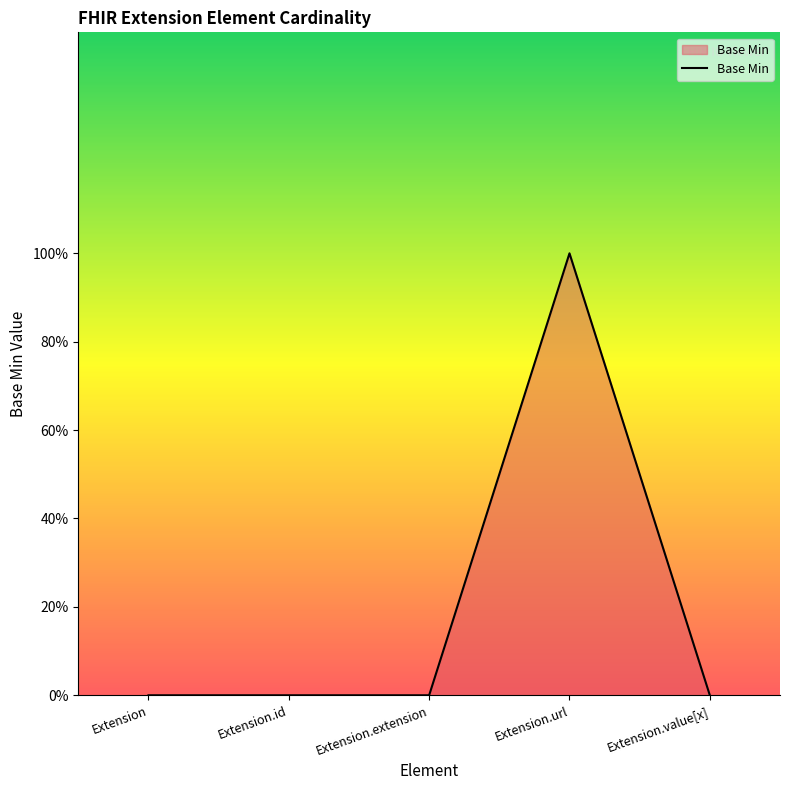

Does the chart display data point markers on the line(s)?

No